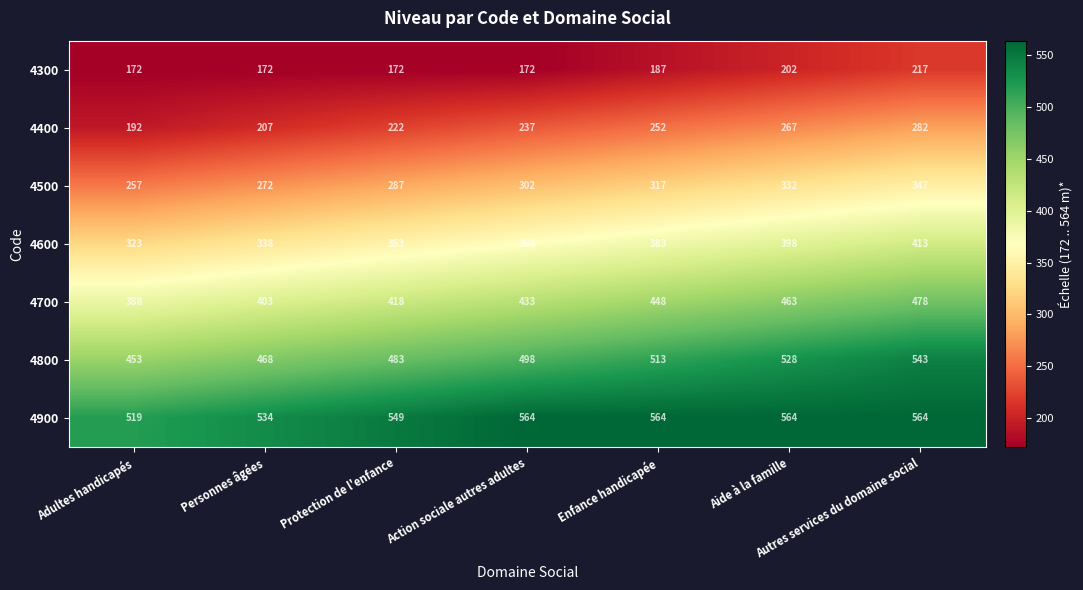

What is the average value of the 4700 series?

433